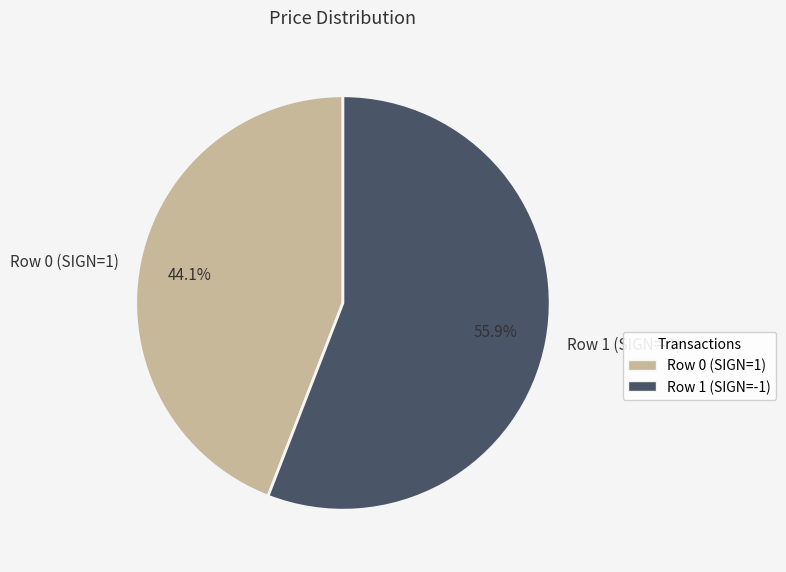

To the nearest percent, what is the combined percentage of Row 0 (SIGN=1) and Row 1 (SIGN=-1)?

100%